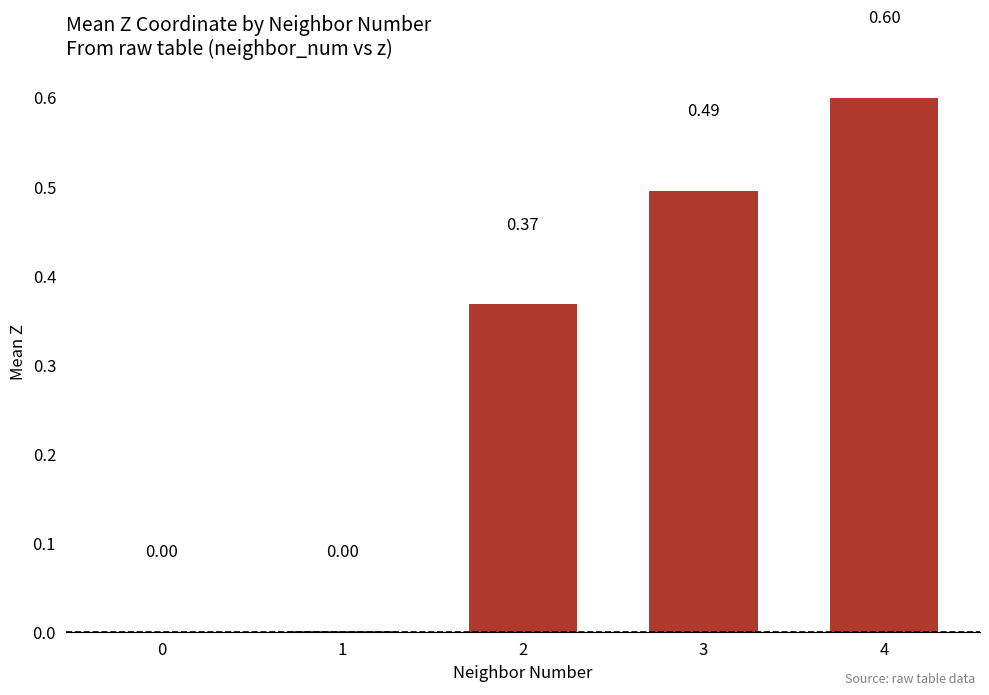

What is the sum of the values at 2 and 3?

0.9